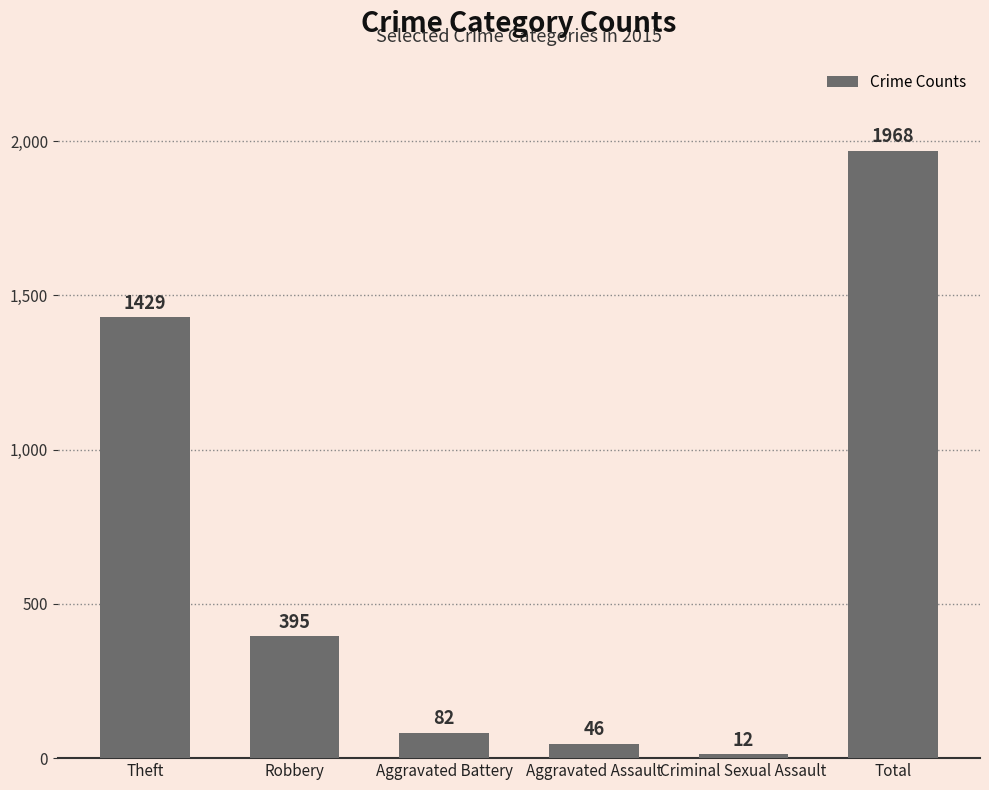

What value does the data have at Theft, to the nearest 50?

1450